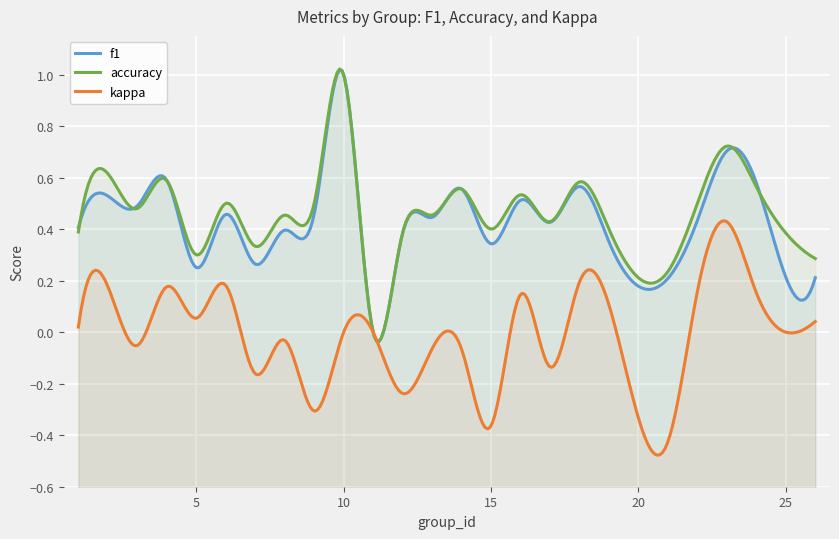

How many distinct data groups are displayed?

3